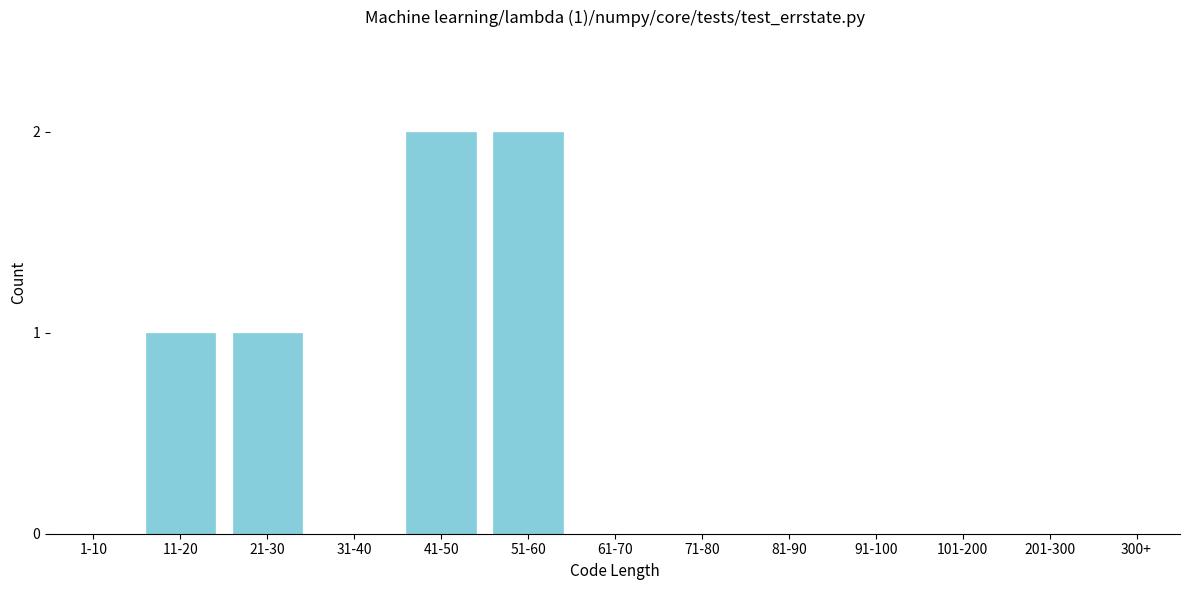

Reading left to right, extract all data points from this chart.

1-10=0	11-20=1	21-30=1	31-40=0	41-50=2	51-60=2	61-70=0	71-80=0	81-90=0	91-100=0	101-200=0	201-300=0	300+=0